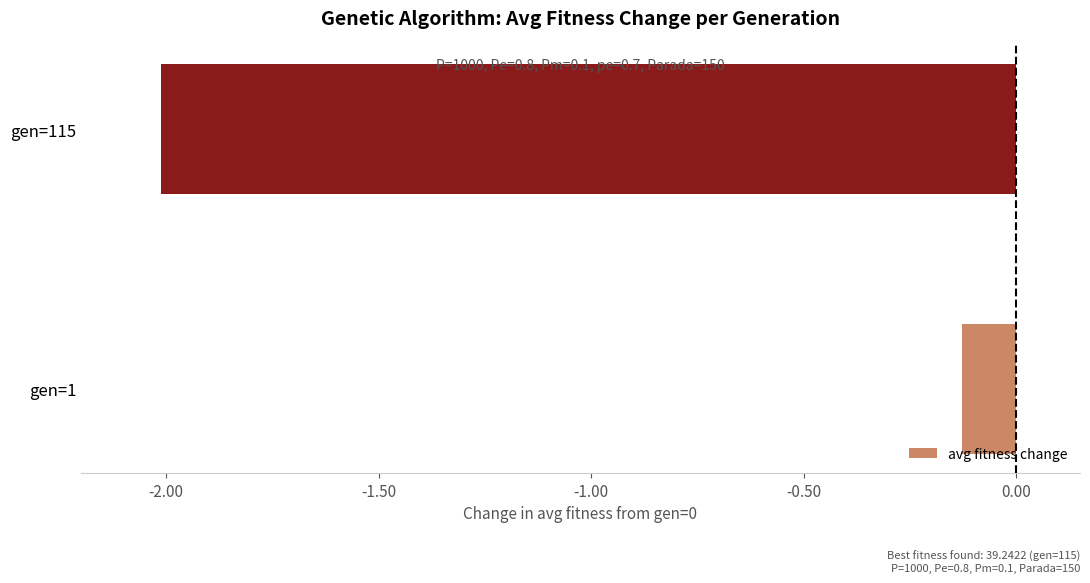

What is the difference between the maximum and minimum values?

1.9